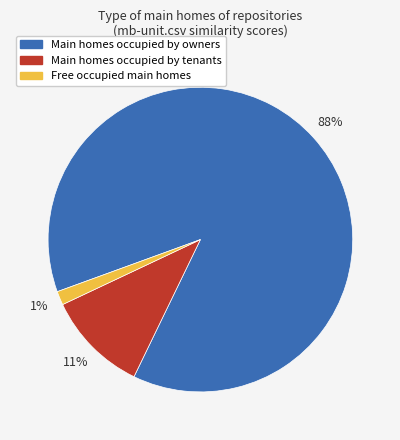

The Main homes occupied by owners slice represents 88% of the pie. True or false?

True